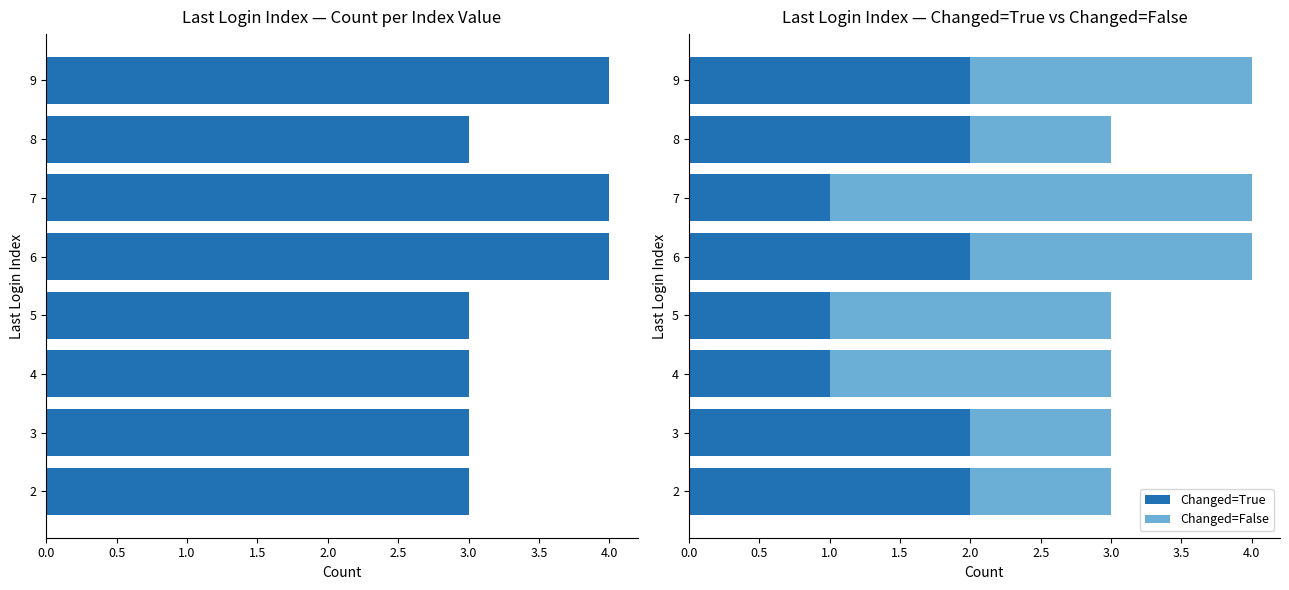

How many groups of bars are there?

8